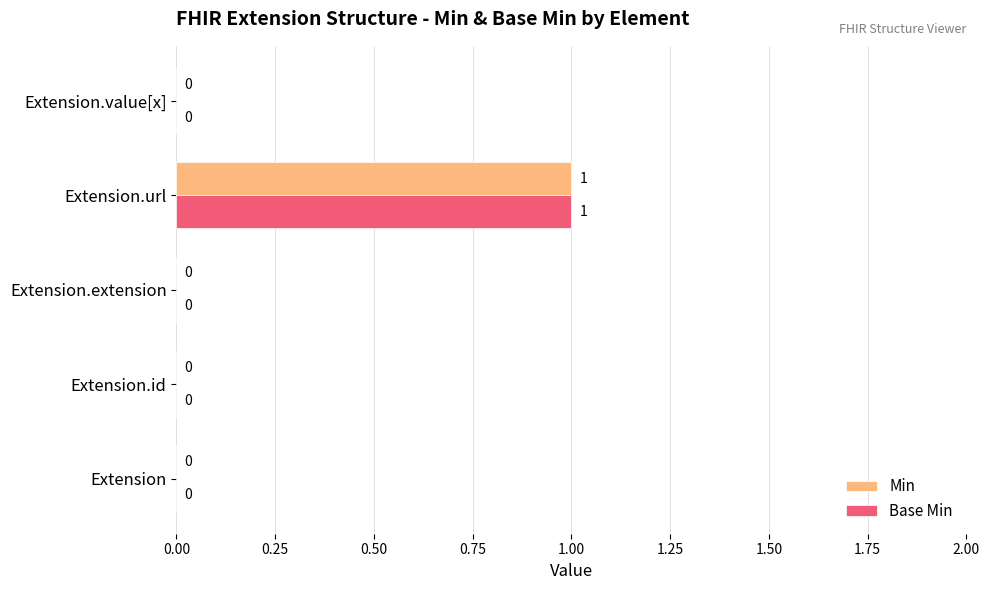

How many Min values are between 0 and 1?

5